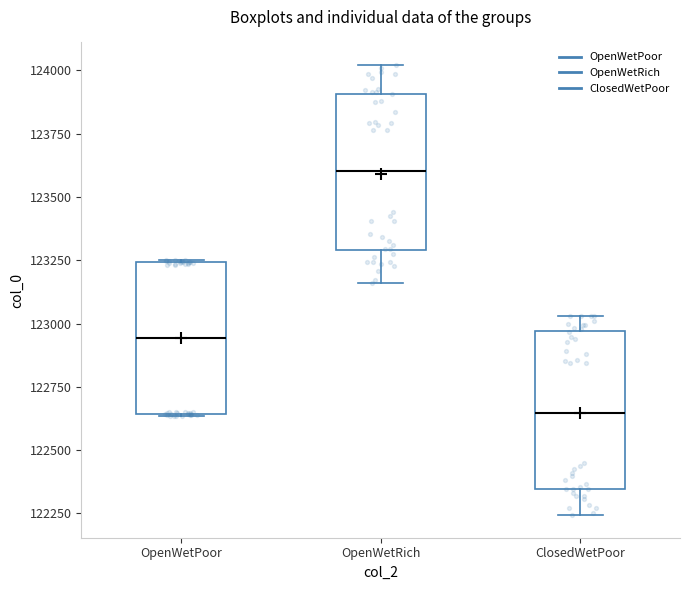

Where is the upper edge of the box for OpenWetPoor on the y-axis? The values are not printed on the chart, so give them approximately, as read against the axis.

123250